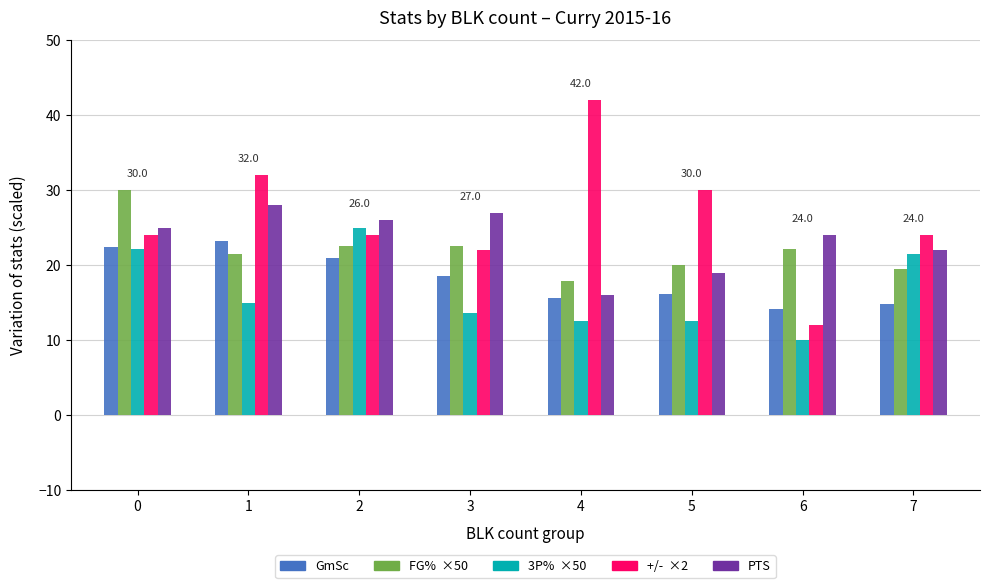

How many series are shown in this chart?

5